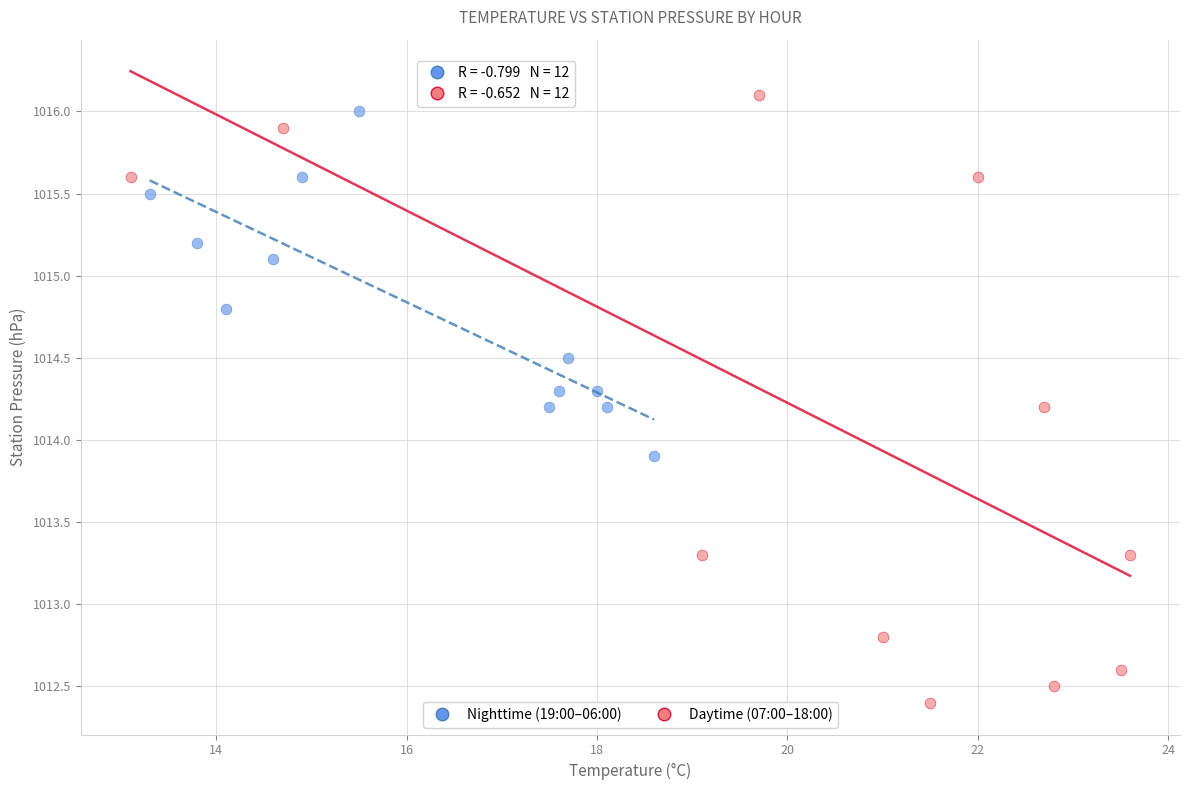

Which series has the widest spread of Y values?

Daytime (07:00–18:00)